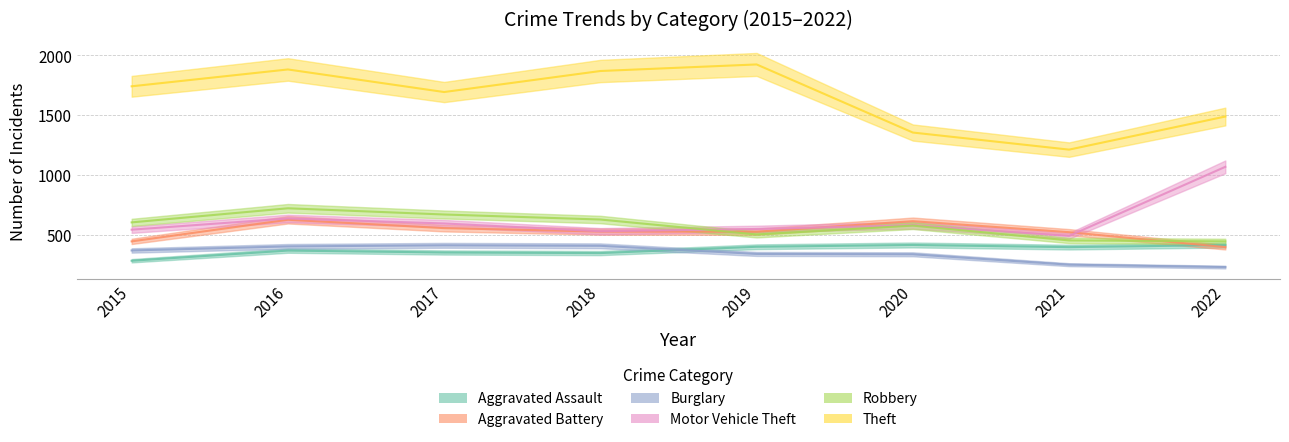

Which series has the widest spread of values?

Theft